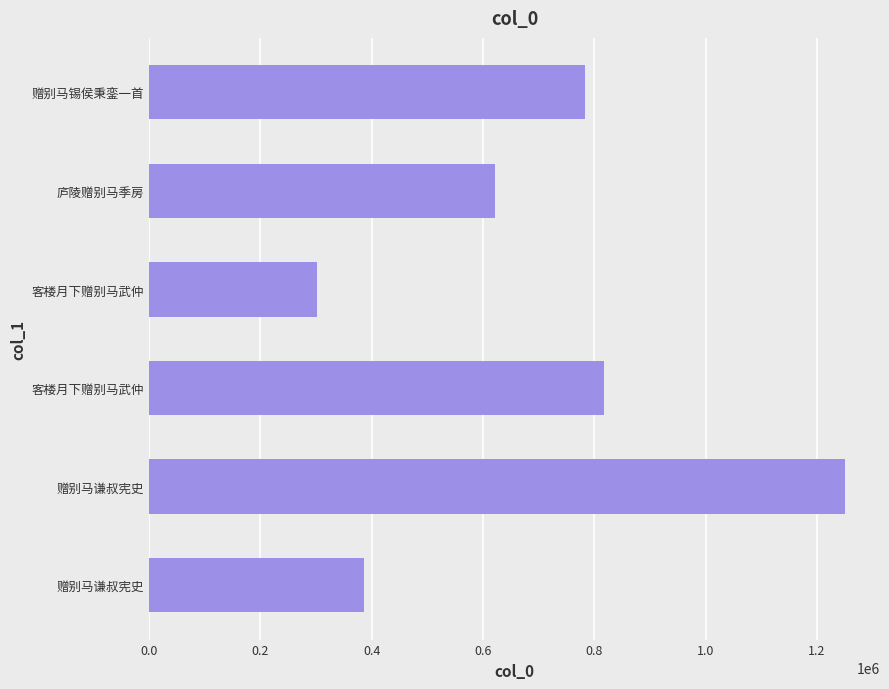

How many data points are less than 783836?

3